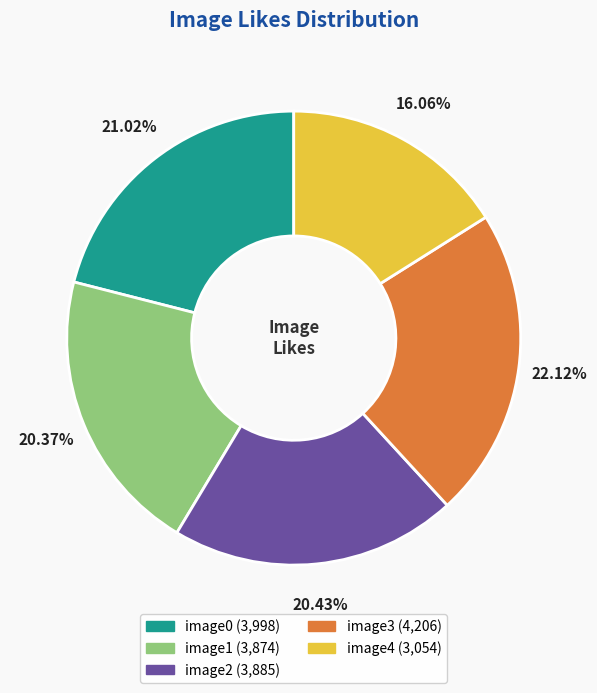

Does any single category account for the majority?

No